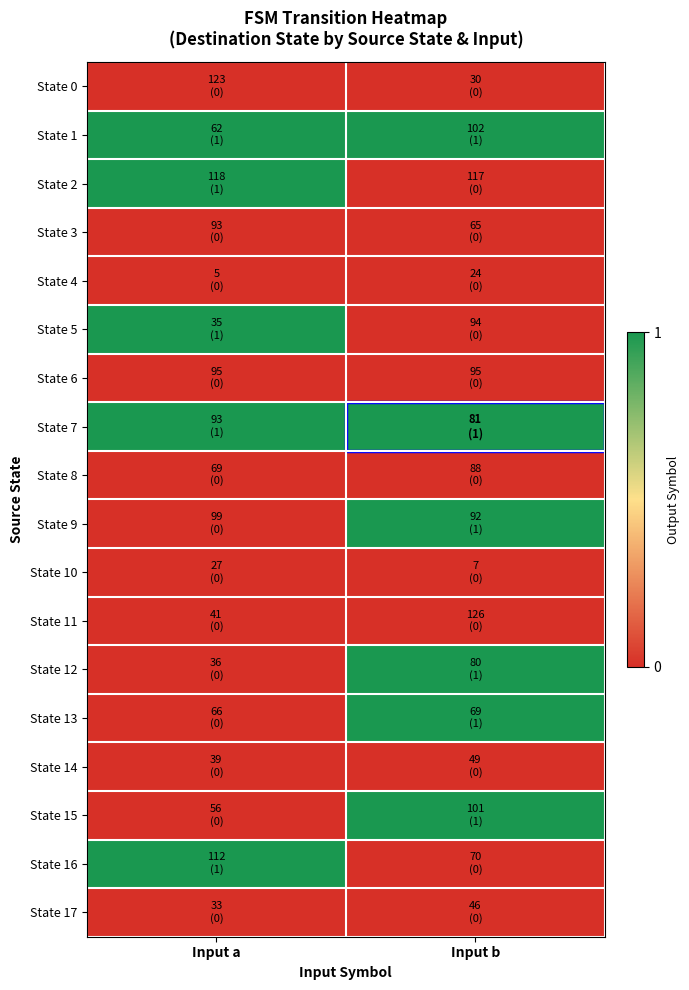

Reading left to right, transcribe all the data shown in this chart.

State 0: Input a=0	Input b=0
State 1: Input a=1	Input b=1
State 2: Input a=1	Input b=0
State 3: Input a=0	Input b=0
State 4: Input a=0	Input b=0
State 5: Input a=1	Input b=0
State 6: Input a=0	Input b=0
State 7: Input a=1	Input b=1
State 8: Input a=0	Input b=0
State 9: Input a=0	Input b=1
State 10: Input a=0	Input b=0
State 11: Input a=0	Input b=0
State 12: Input a=0	Input b=1
State 13: Input a=0	Input b=1
State 14: Input a=0	Input b=0
State 15: Input a=0	Input b=1
State 16: Input a=1	Input b=0
State 17: Input a=0	Input b=0